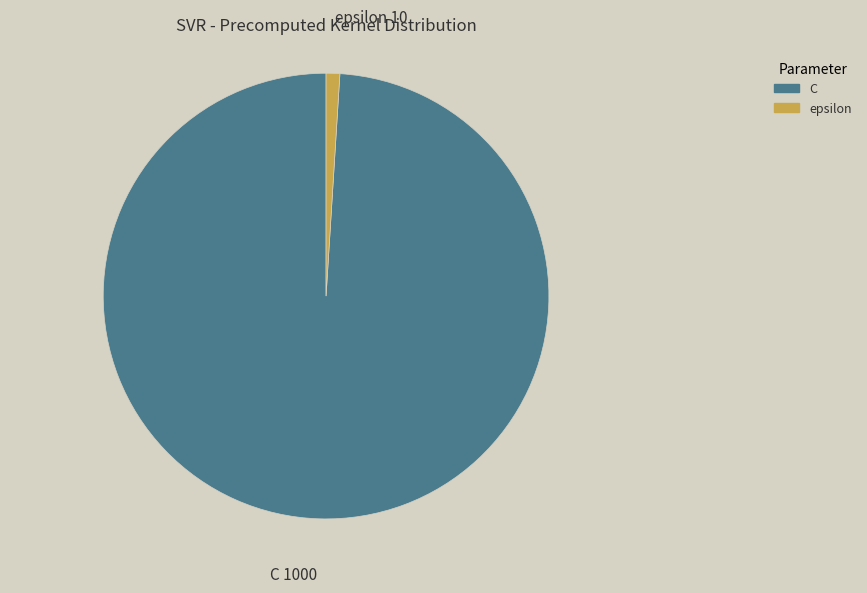

True or false: epsilon accounts for 1% of the total.

True